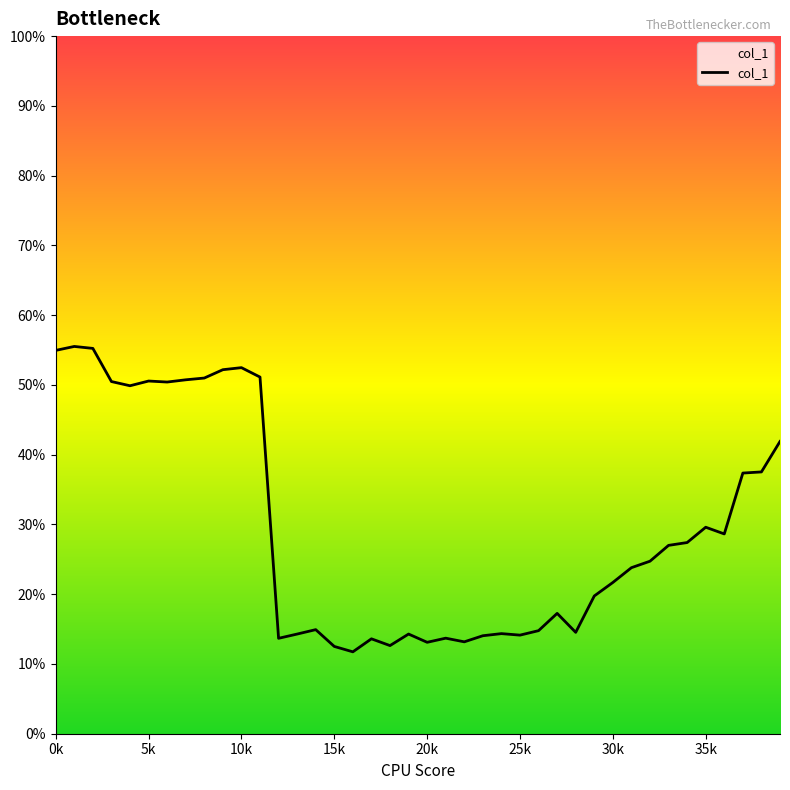

What is the maximum value shown in the chart?

55.5